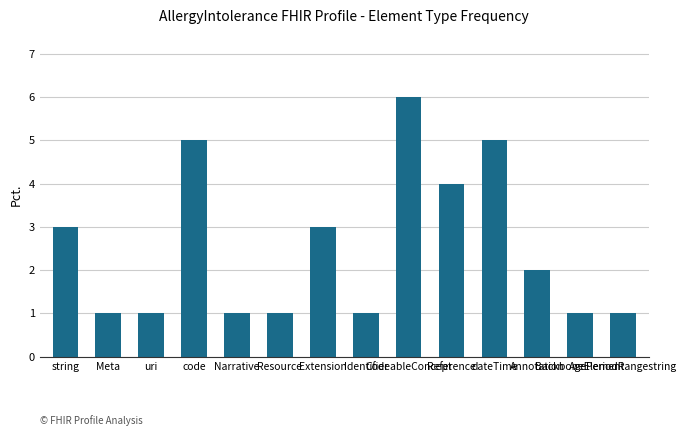

Reading left to right, transcribe all the data shown in this chart.

3	1	1	5	1	1	3	1	6	4	5	2	1	1